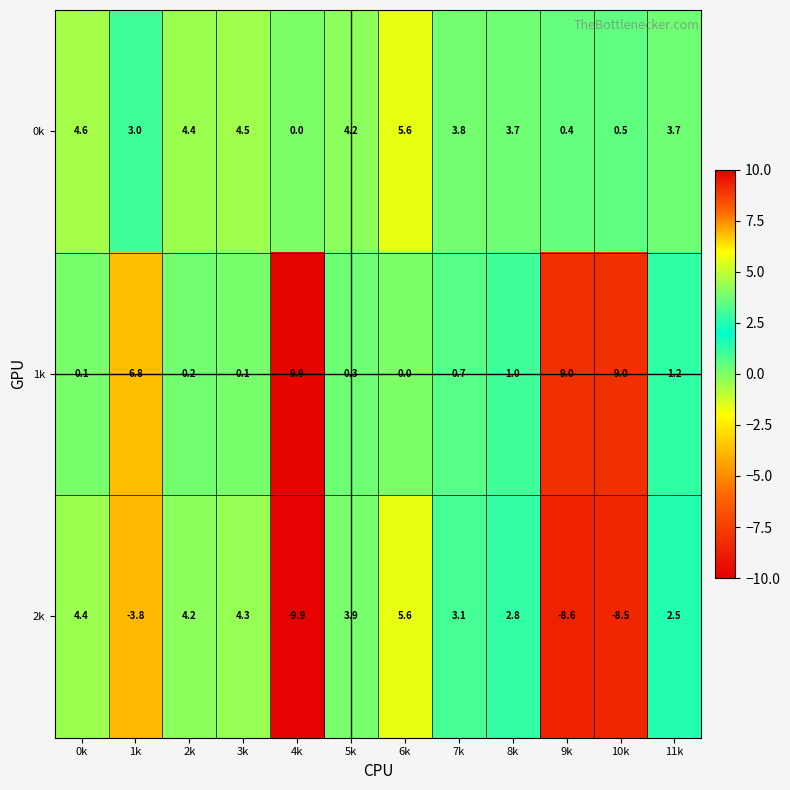

What is the approximate value of 2k at 6k?

5.6